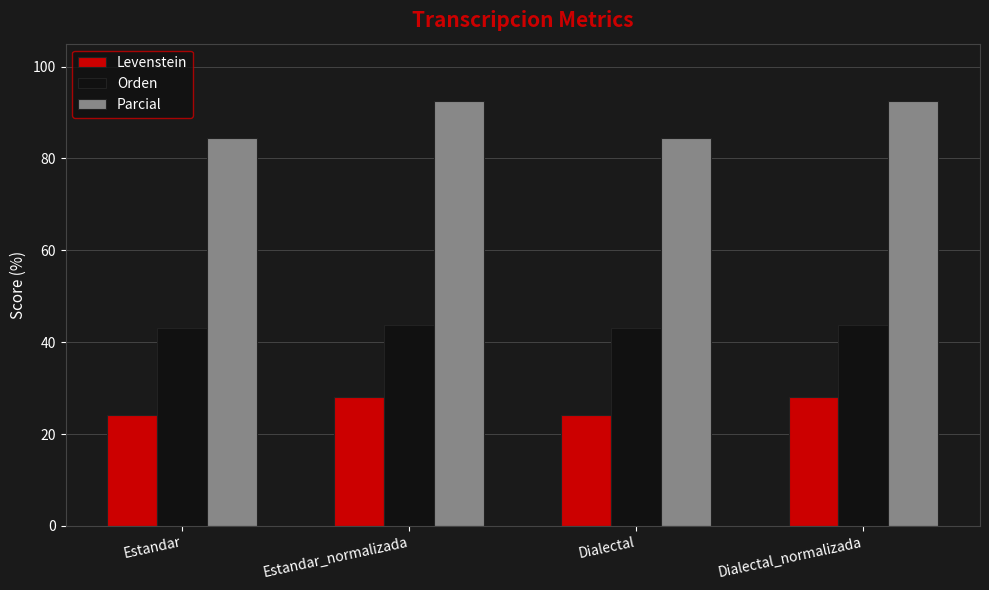

What is the approximate value of Levenstein at Estandar_normalizada?

28.1